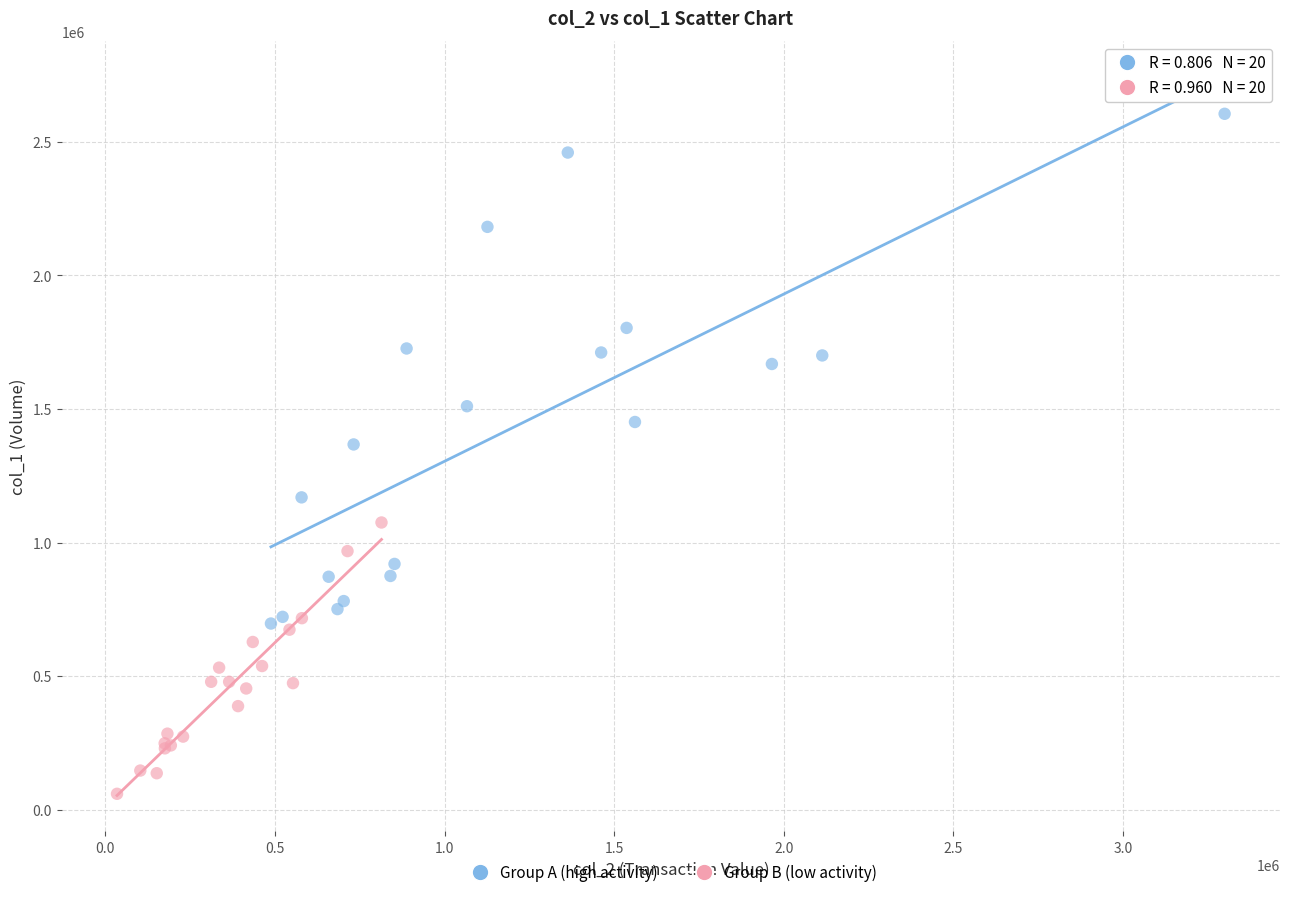

Which series reaches the maximum Y coordinate?

Group A (high activity)